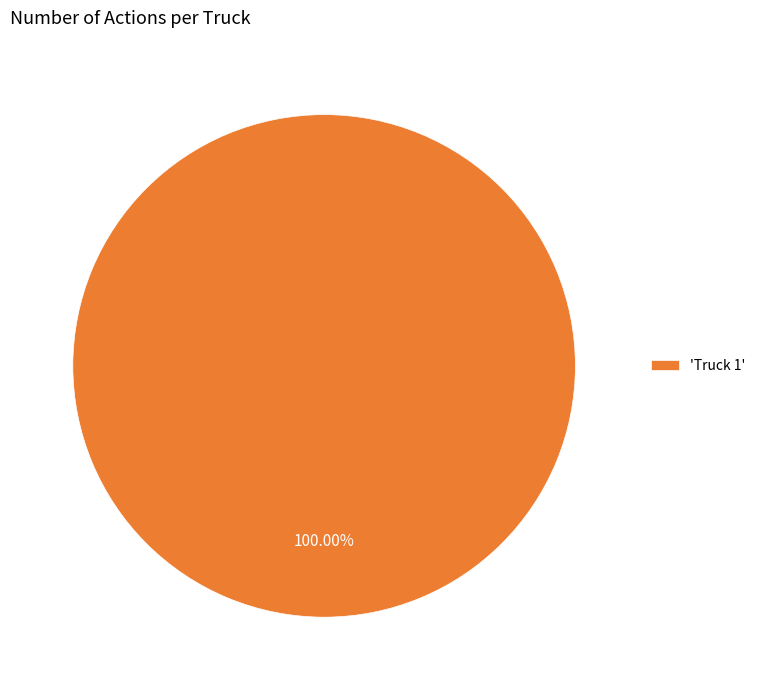

Rank the categories by value from highest to lowest.

'Truck 1'